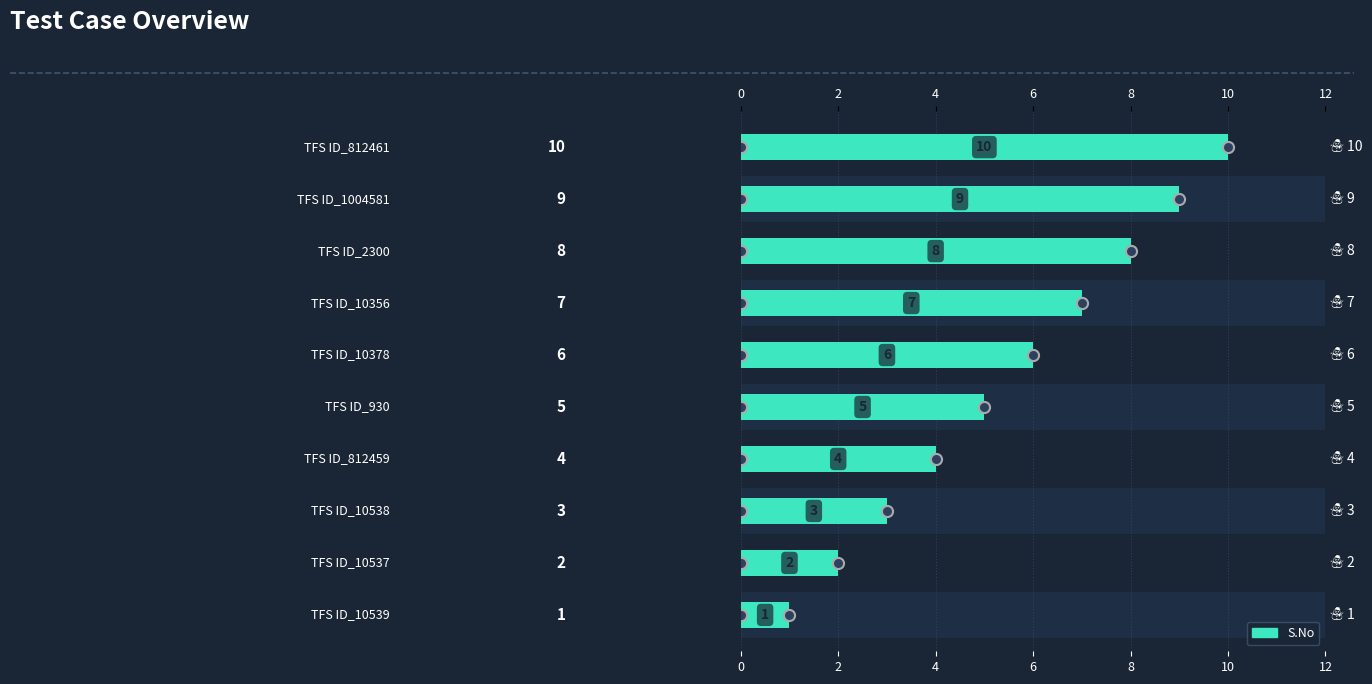

The value at 7 is 13. True or false?

False